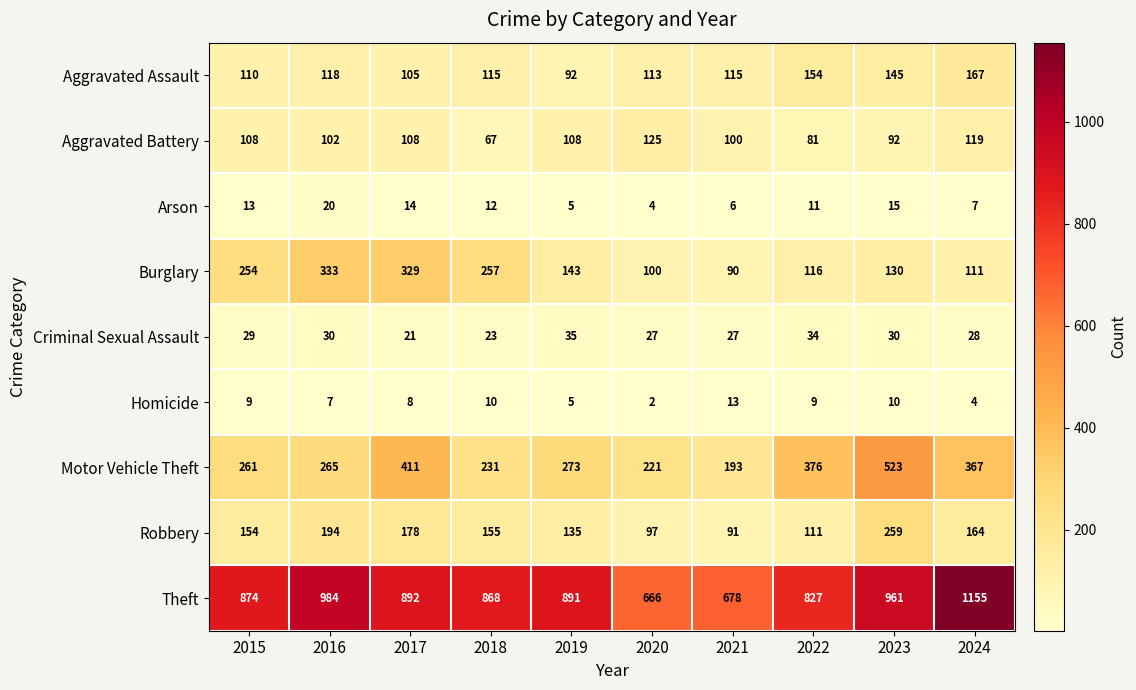

What is the sum of the Aggravated Battery values at 2024 and 2023?

211